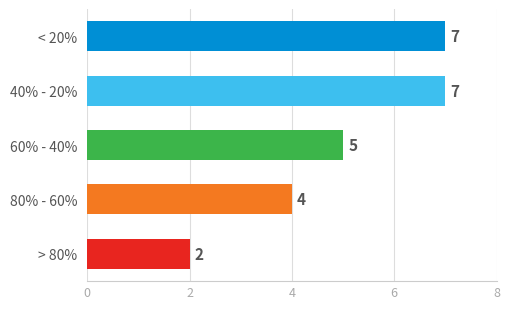

How many values are between 4 and 7?

4